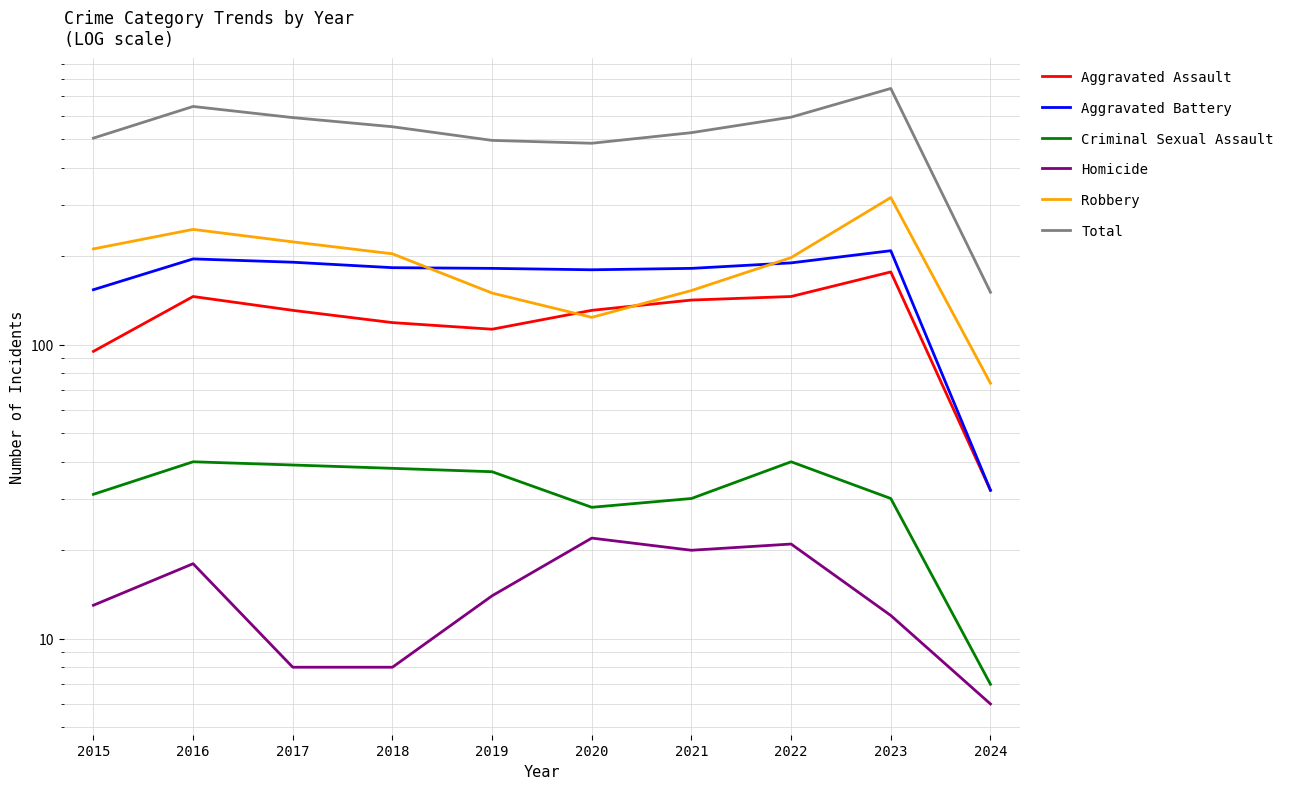

Rank the series by their maximum value, from lowest to highest.

Homicide, Criminal Sexual Assault, Aggravated Assault, Aggravated Battery, Robbery, Total